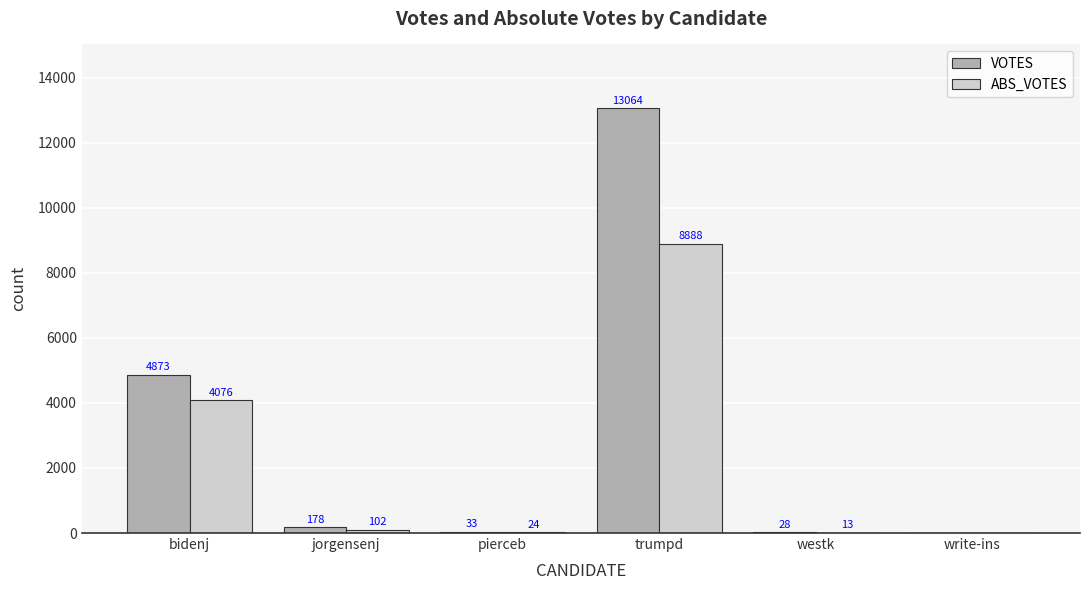

Where is VOTES nearest to the value 6532?

bidenj